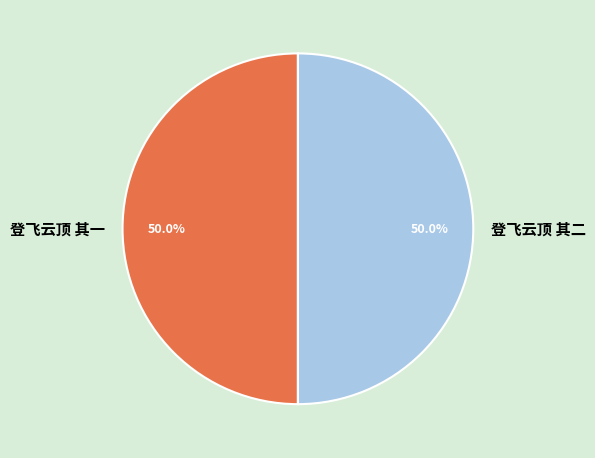

True or false: 登飞云顶 其二 accounts for 50% of the total.

True